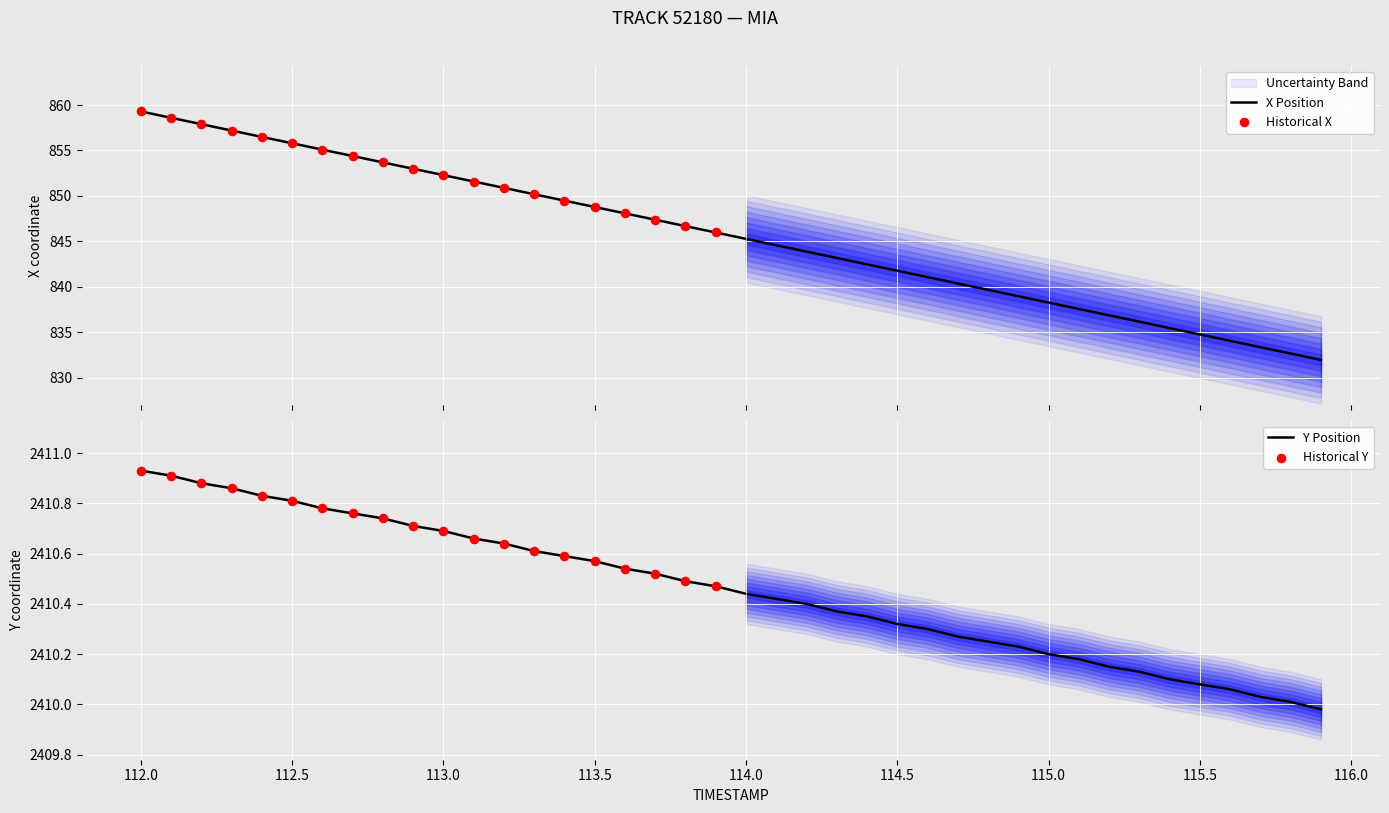

Which series has the widest spread of Y values?

X